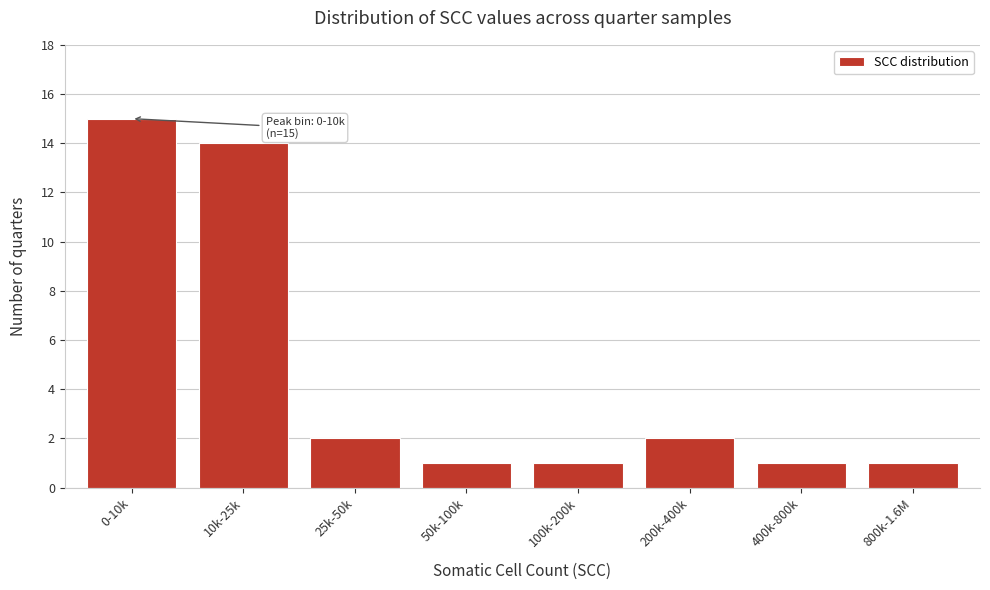

Reading left to right, extract all data points from this chart.

0-10k=15	10k-25k=14	25k-50k=2	50k-100k=1	100k-200k=1	200k-400k=2	400k-800k=1	800k-1.6M=1